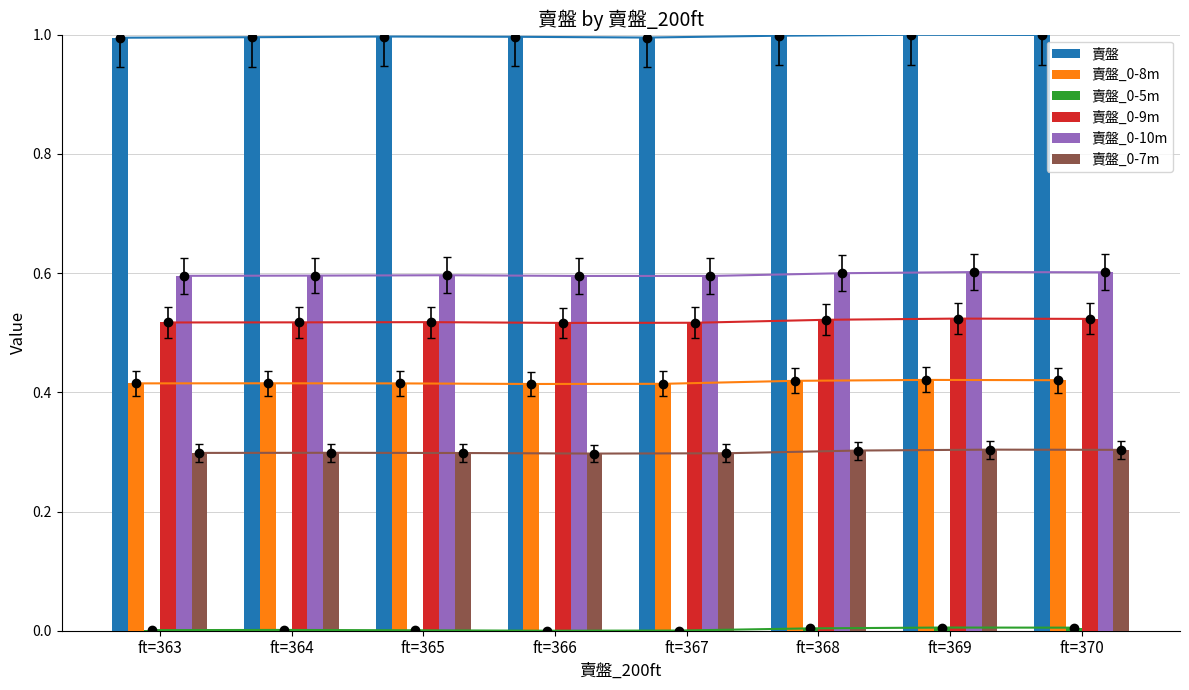

Which category has the highest value across all series?

ft=369